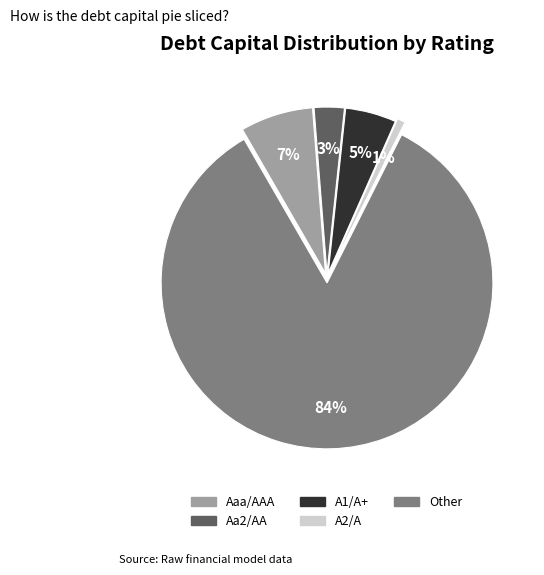

True or false: A2/A accounts for 12% of the total.

False